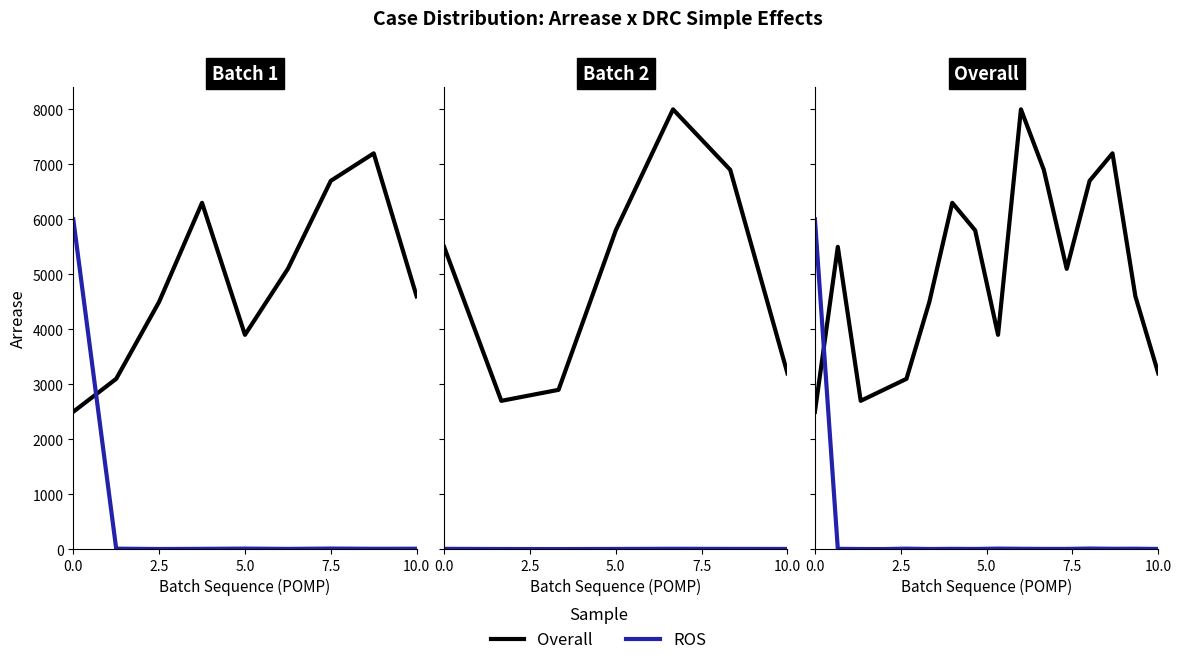

List the series in order of their overall mean, lowest first.

ROS, Overall